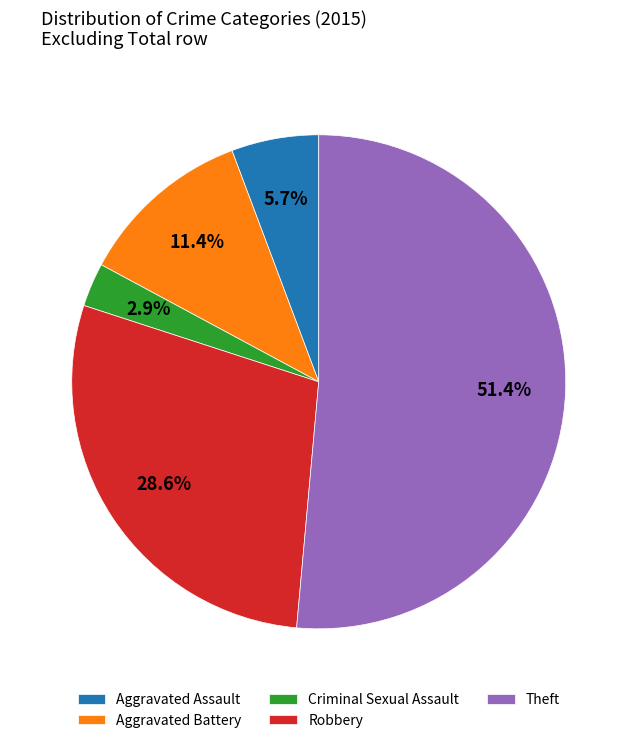

Which has a higher value, Aggravated Assault or Theft?

Theft